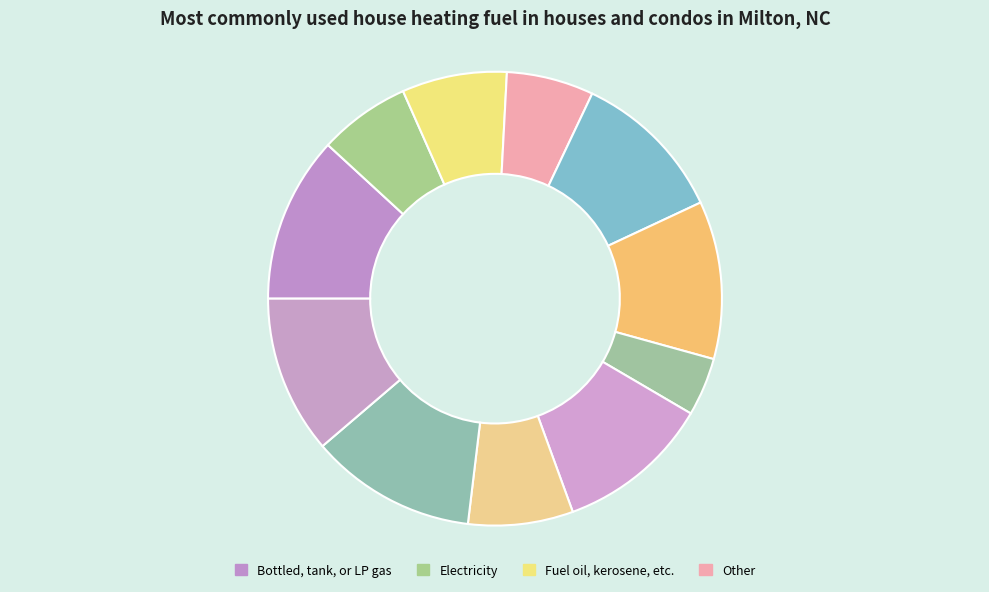

How many segments does this pie chart have?

11